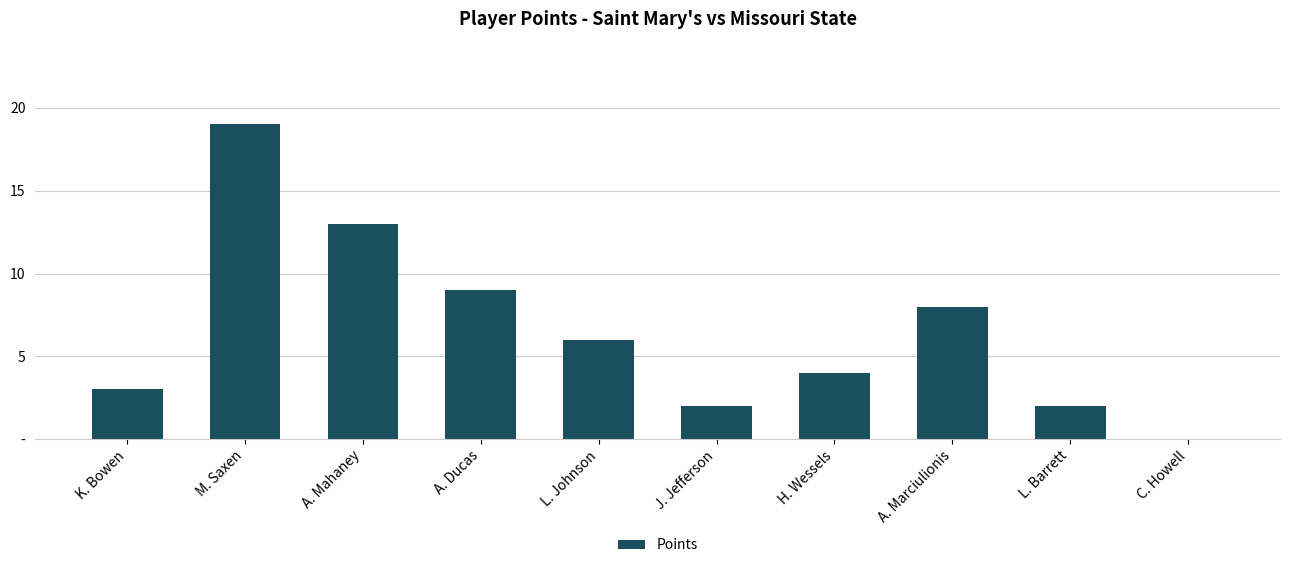

What is the change in value from H. Wessels to C. Howell?

-4